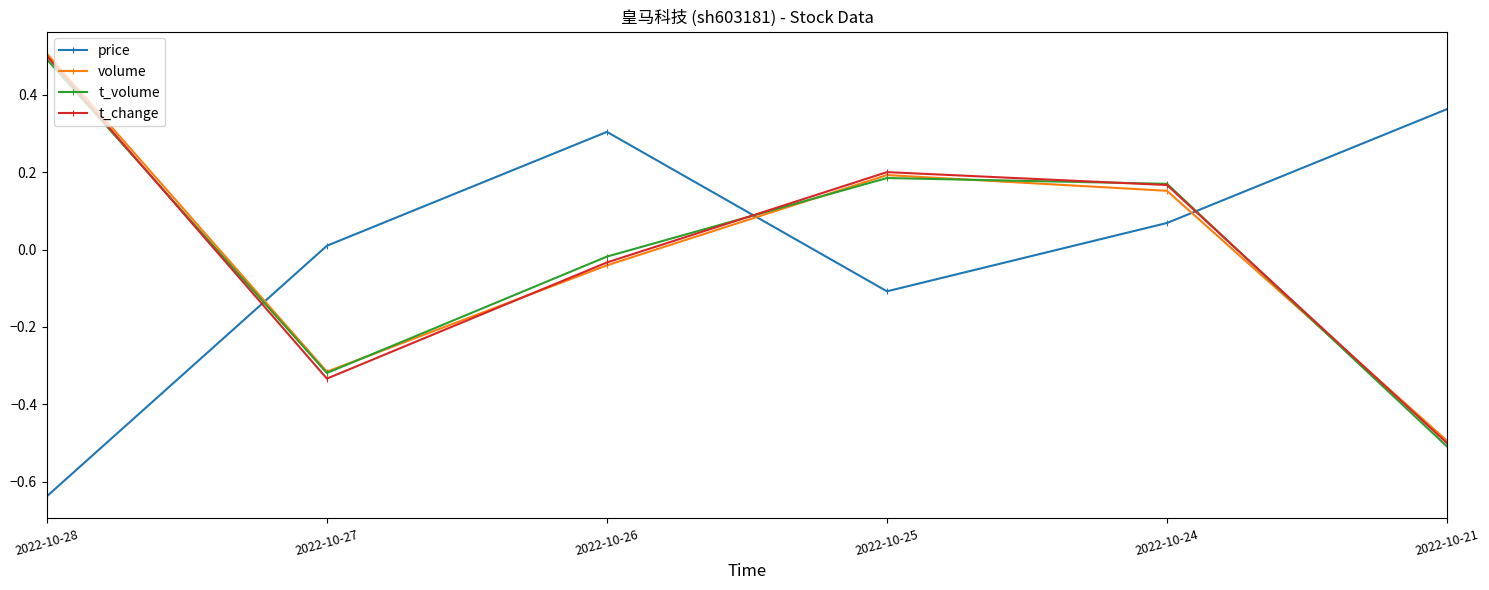

What is the total value across all series at 2022-10-25?

0.5